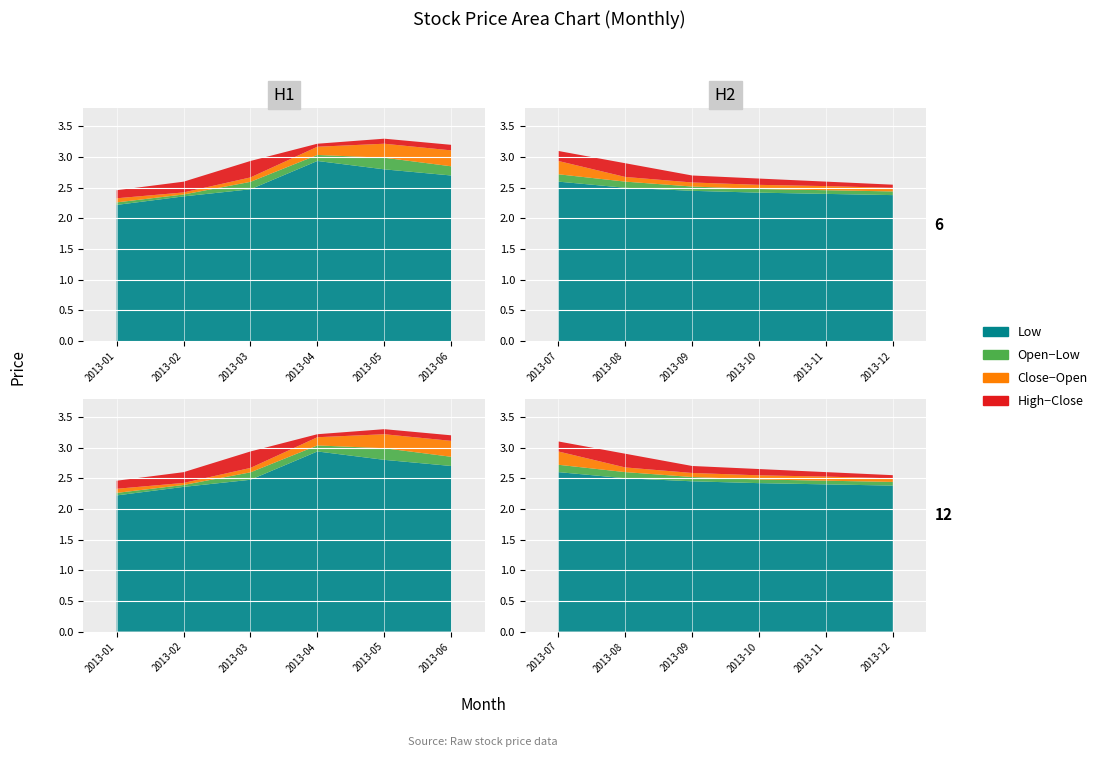

Reading left to right, extract all data points from this chart.

close: 2013-01=2.3	2013-02=2.4	2013-03=2.7	2013-04=3.2	2013-05=3.2	2013-06=3.1	2013-07=2.9	2013-08=2.7	2013-09=2.6	2013-10=2.5	2013-11=2.5	2013-12=2.5
open: 2013-01=2.3	2013-02=2.4	2013-03=2.6	2013-04=3.0	2013-05=3.0	2013-06=2.9	2013-07=2.7	2013-08=2.6	2013-09=2.5	2013-10=2.5	2013-11=2.5	2013-12=2.4
low: 2013-01=2.2	2013-02=2.4	2013-03=2.5	2013-04=2.9	2013-05=2.8	2013-06=2.7	2013-07=2.6	2013-08=2.5	2013-09=2.5	2013-10=2.4	2013-11=2.4	2013-12=2.4
high: 2013-01=2.5	2013-02=2.6	2013-03=2.9	2013-04=3.2	2013-05=3.3	2013-06=3.2	2013-07=3.1	2013-08=2.9	2013-09=2.7	2013-10=2.6	2013-11=2.6	2013-12=2.5